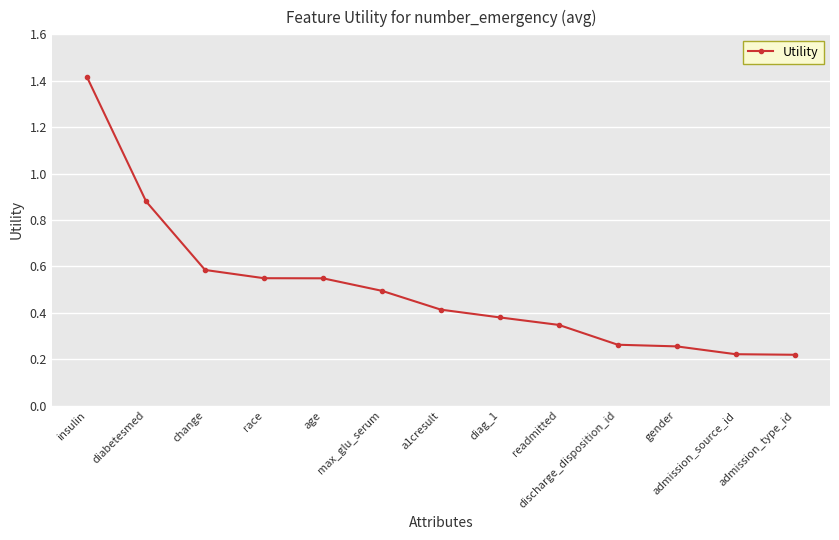

Count the values in the range 0 to 1.

12